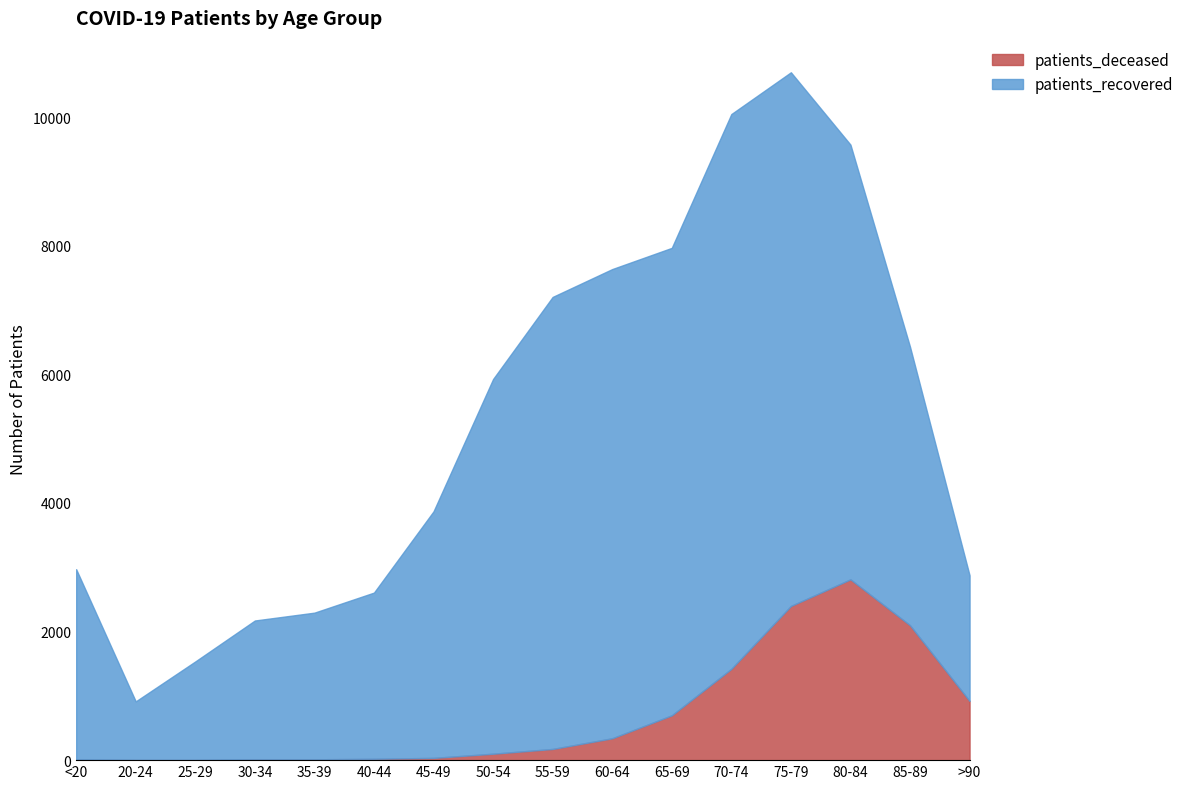

True or false: patients_deceased has more than 0 points higher than both neighbors.

True